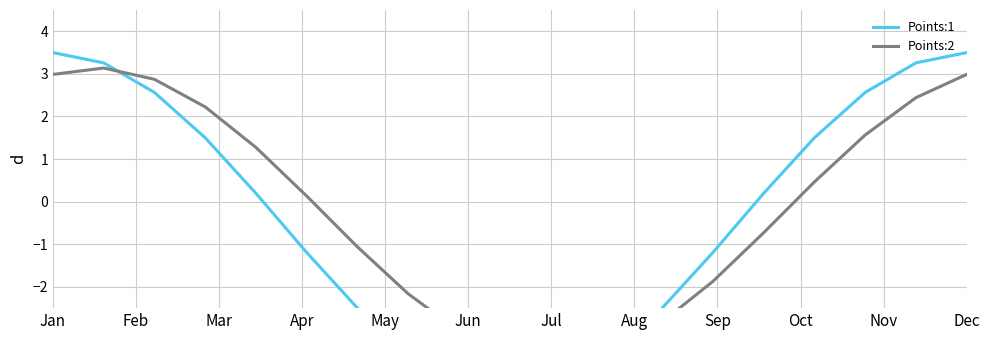

Reading right to left, extract all data points from this chart.

Points:1: 3.5	3.3	2.6	1.5	0.2	-1.2	-2.5	-3.6	-4.3	-4.5	-4.3	-3.6	-2.5	-1.2	0.2	1.5	2.6	3.3	3.5
Points:2: 3.0	2.4	1.6	0.5	-0.7	-1.9	-2.8	-3.5	-3.7	-3.6	-3.0	-2.2	-1.1	0.1	1.3	2.2	2.9	3.1	3.0